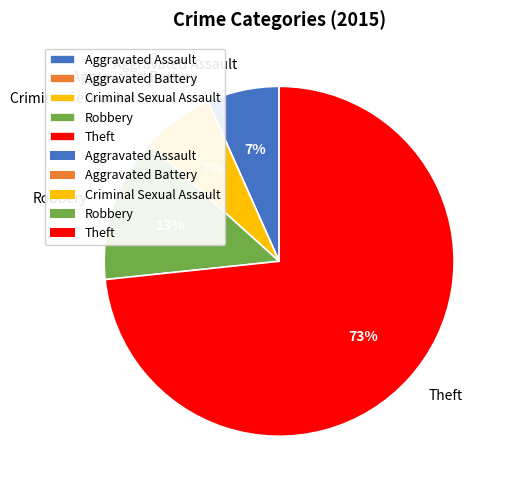

To the nearest percent, what is the average slice percentage?

20%